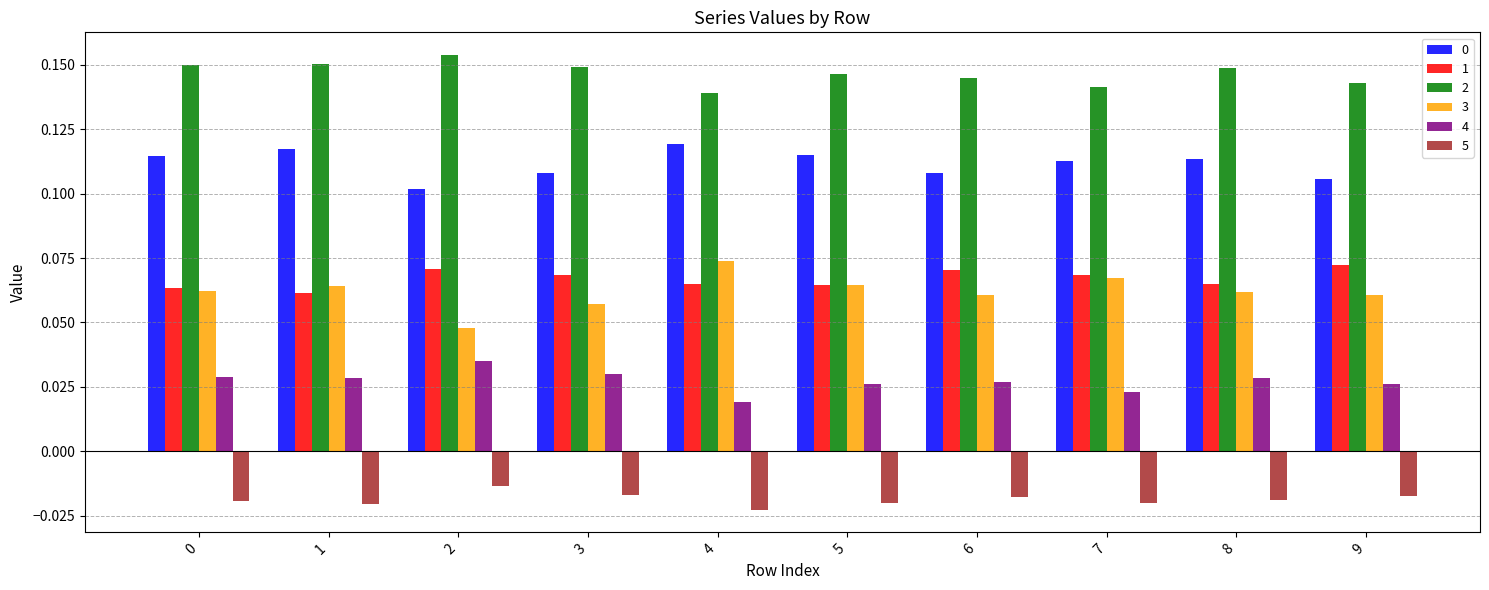

Count the 2 values in the range 0 to 1.

10